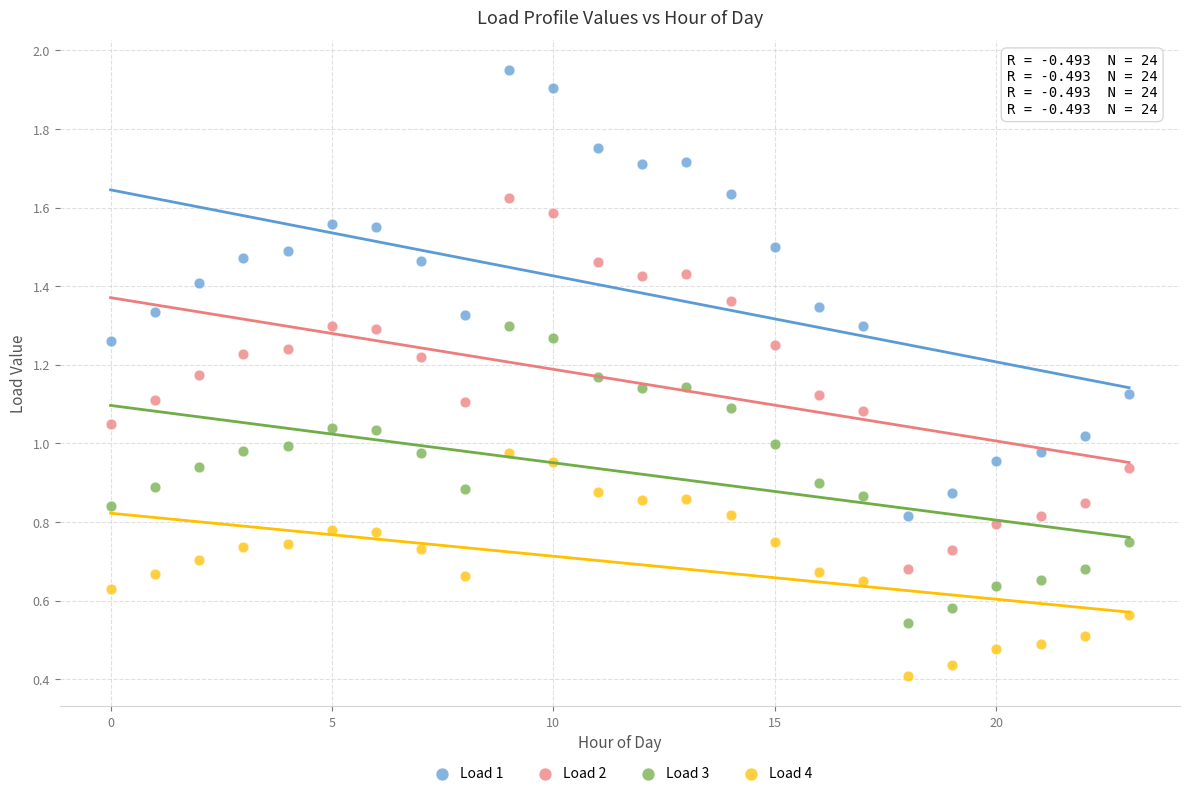

Which series contains the highest Y value?

Load 1